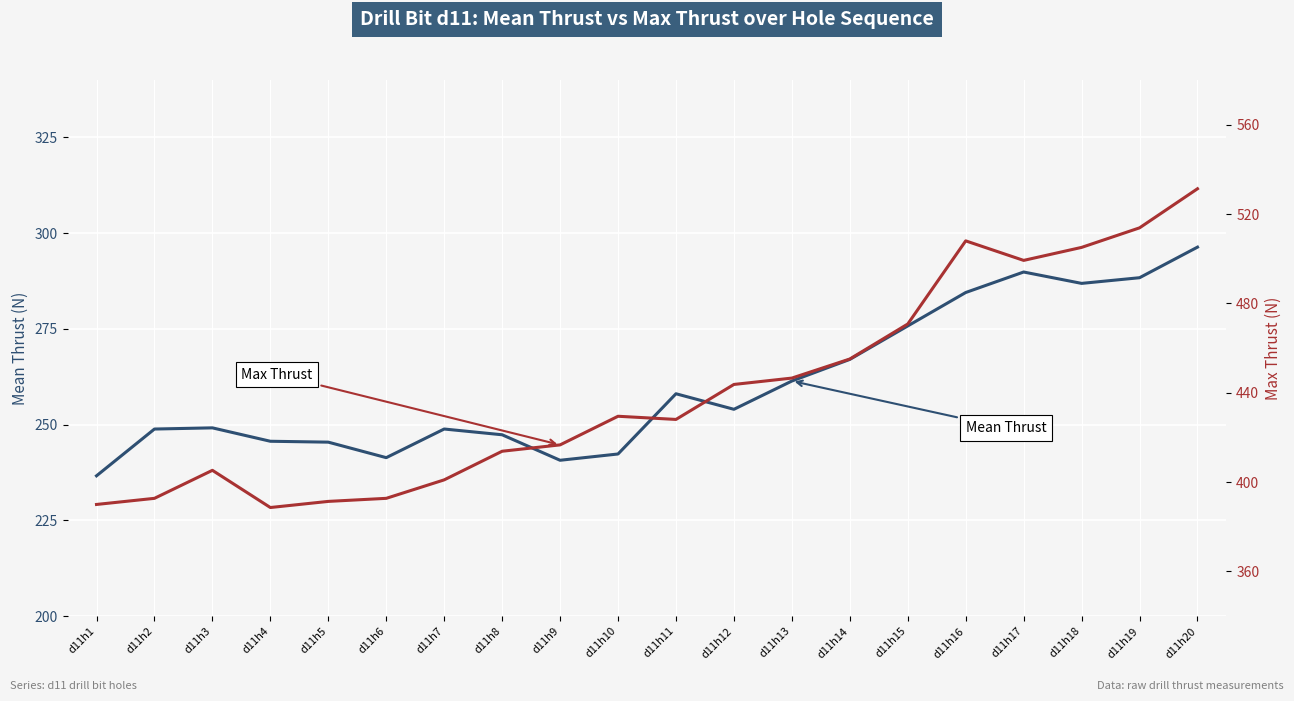

Which category has the lowest value in the Mean Thrust series?

d11h1